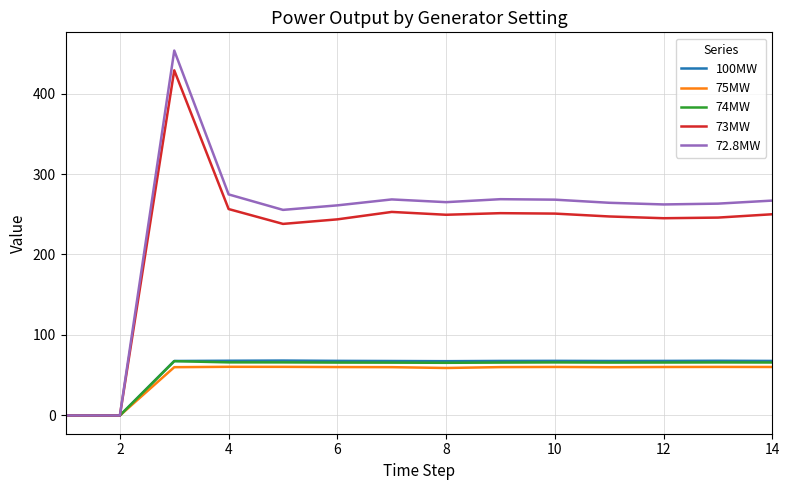

Which series has the largest range (max minus min)?

72.8MW